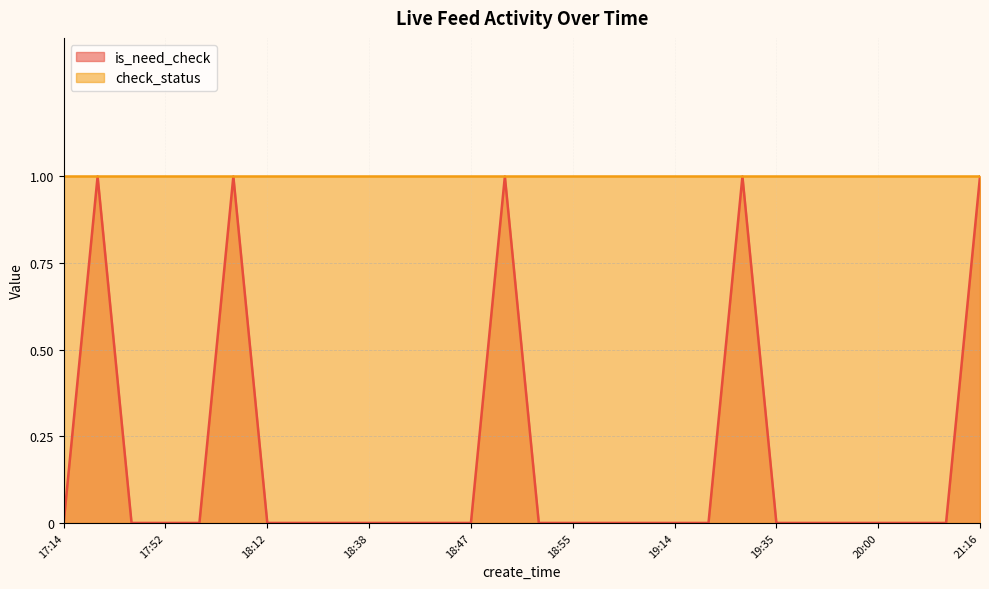

What is the difference between the maximum and minimum values?

1